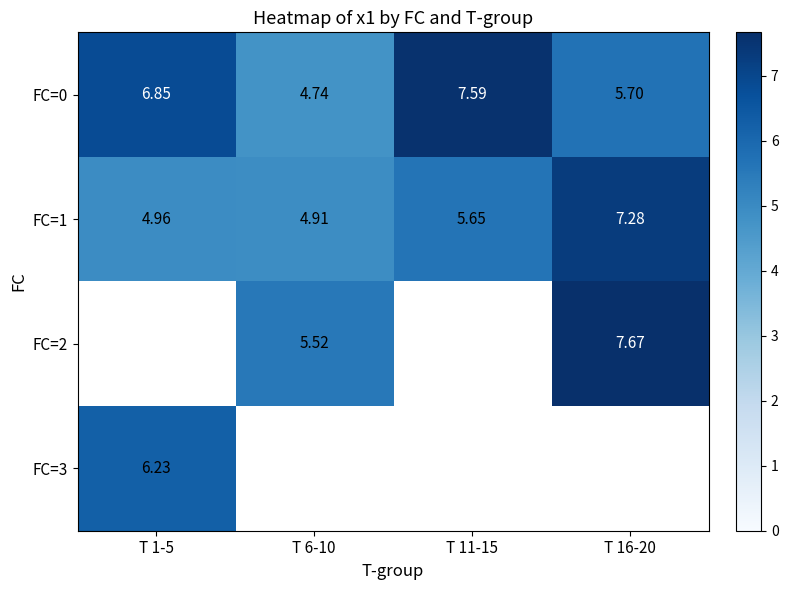

Which label corresponds to the largest value in the chart?

T 16-20